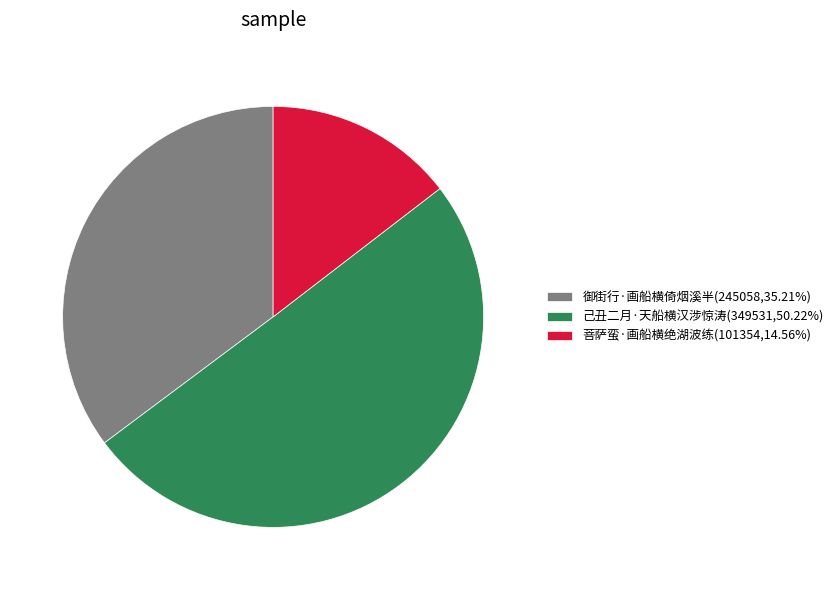

What is the majority slice?

己丑二月·天船横汉涉惊涛